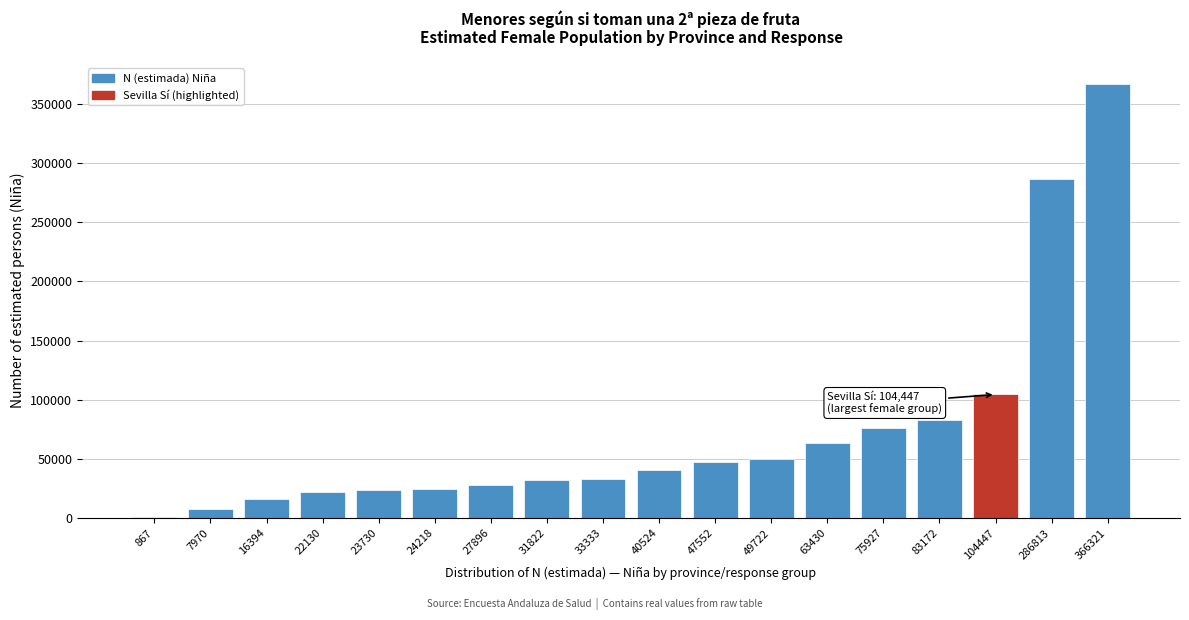

The value at 23730 is 23730. True or false?

True